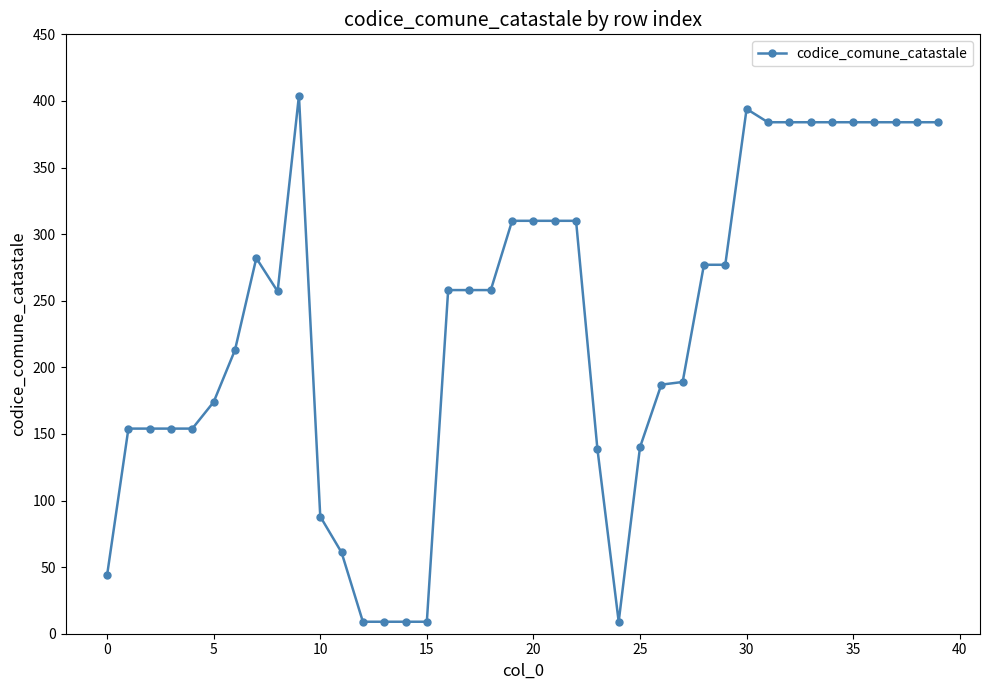

How many categories are shown in the chart?

40